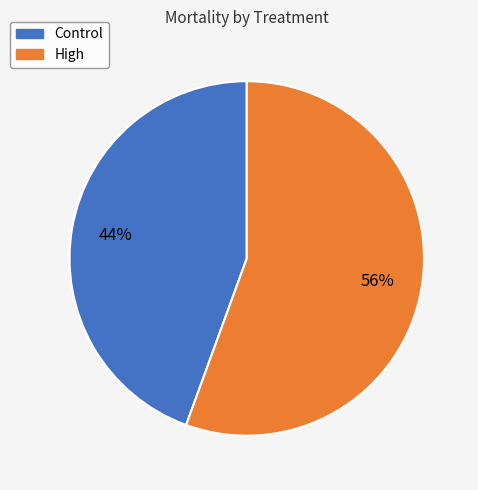

Which has a higher value, Control or High?

High